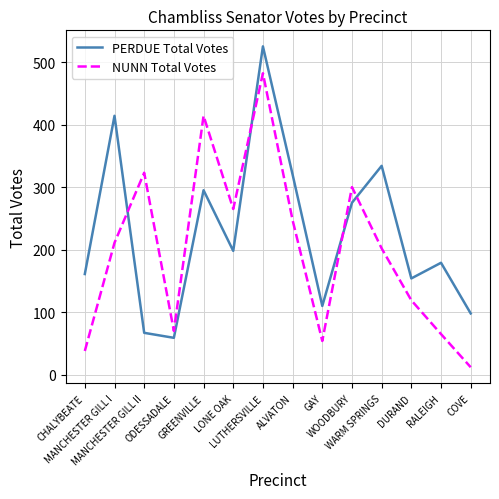

The NUNN Total Votes series shows 482 at LUTHERSVILLE. True or false?

True